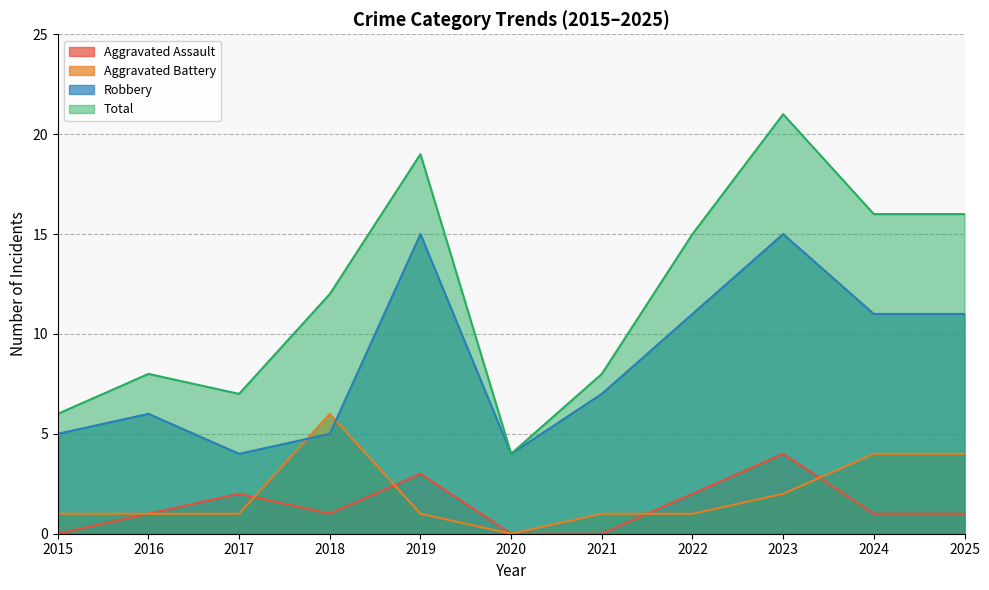

Reading left to right, list all the values displayed in this chart.

Aggravated Assault: 2015=0	2016=1	2017=2	2018=1	2019=3	2020=0	2021=0	2022=2	2023=4	2024=1	2025=1
Aggravated Battery: 2015=1	2016=1	2017=1	2018=6	2019=1	2020=0	2021=1	2022=1	2023=2	2024=4	2025=4
Robbery: 2015=5	2016=6	2017=4	2018=5	2019=15	2020=4	2021=7	2022=11	2023=15	2024=11	2025=11
Total: 2015=6	2016=8	2017=7	2018=12	2019=19	2020=4	2021=8	2022=15	2023=21	2024=16	2025=16